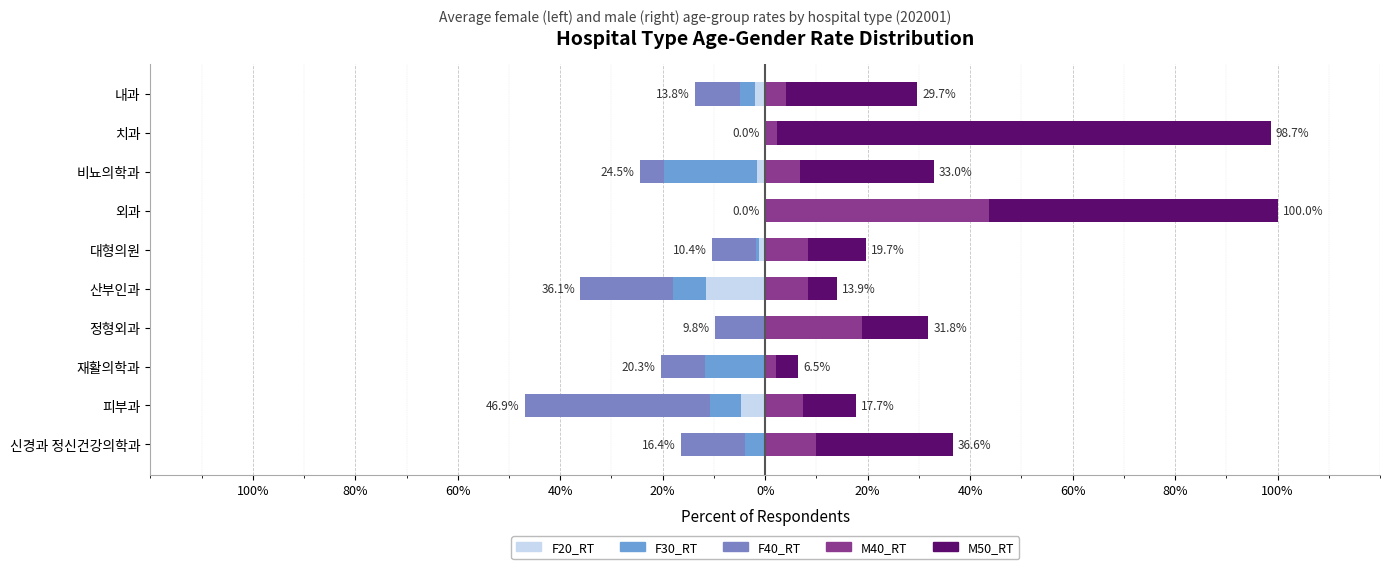

At how many categories does at least one series exceed 54?

2